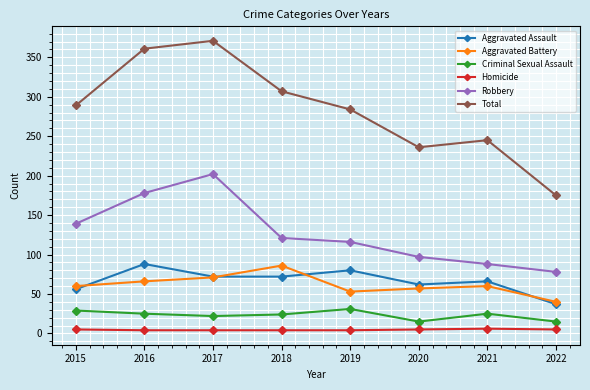

Is this an area chart (filled region under the line)?

No